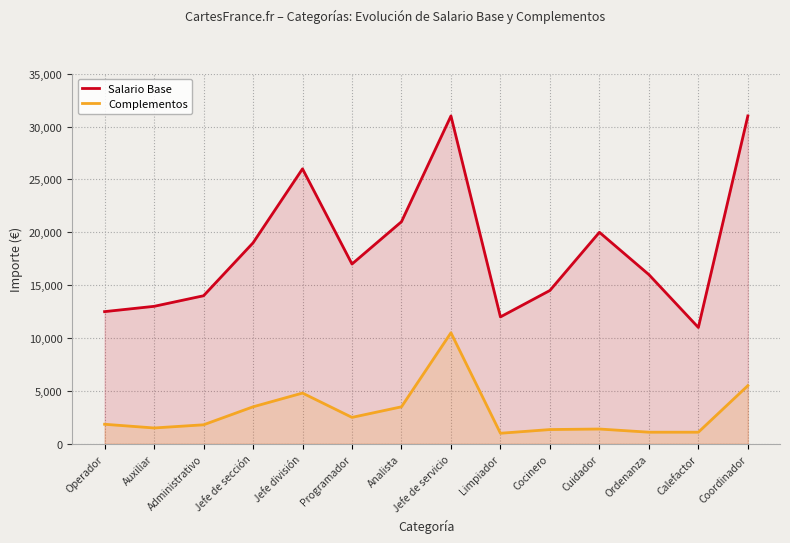

Which series has the widest spread of values?

Salario Base